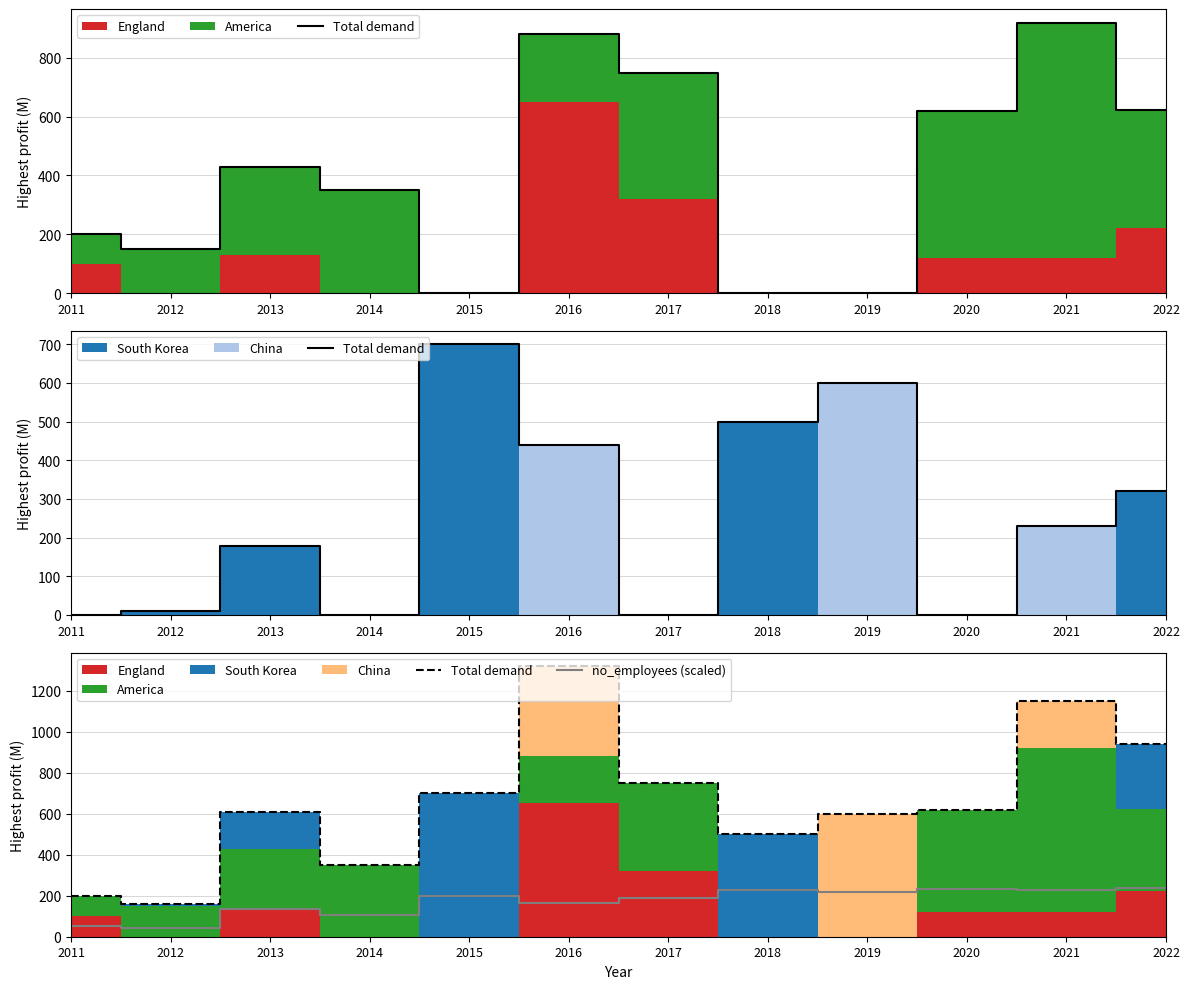

How many values in the no_employees (scaled) series are below 200?

6